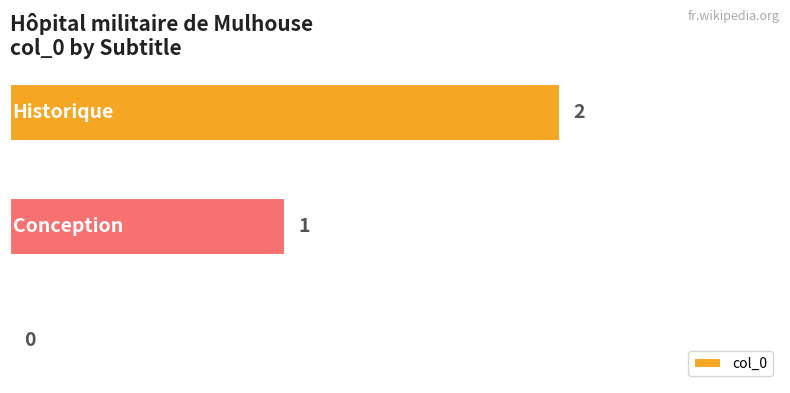

How many series are shown in this chart?

1